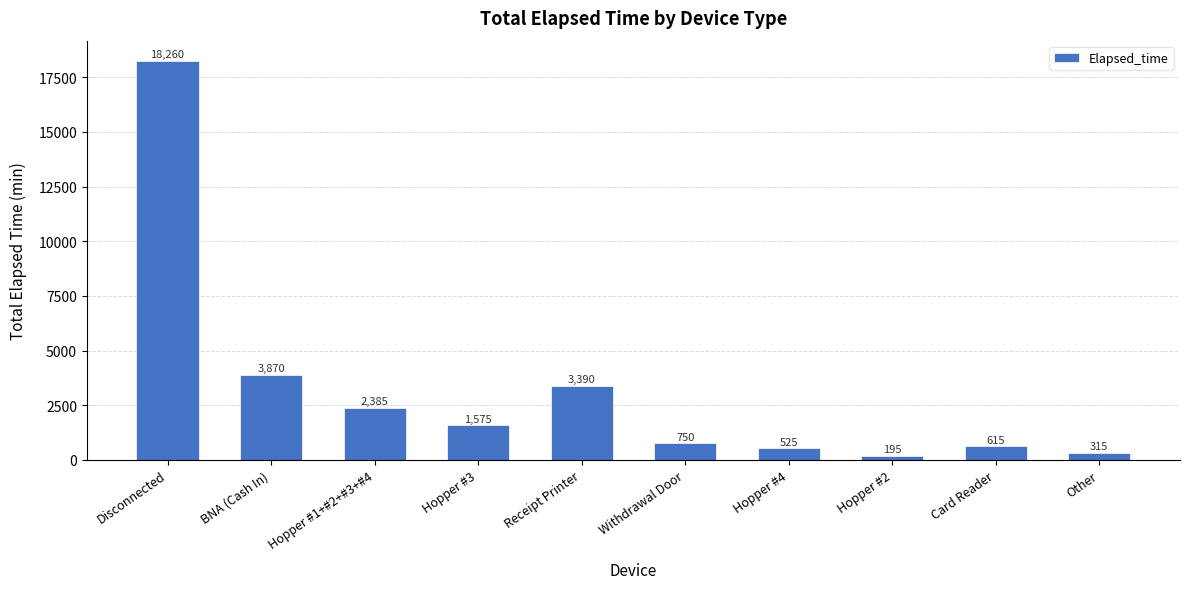

What is the label of the 6th bar from the left?

Withdrawal Door